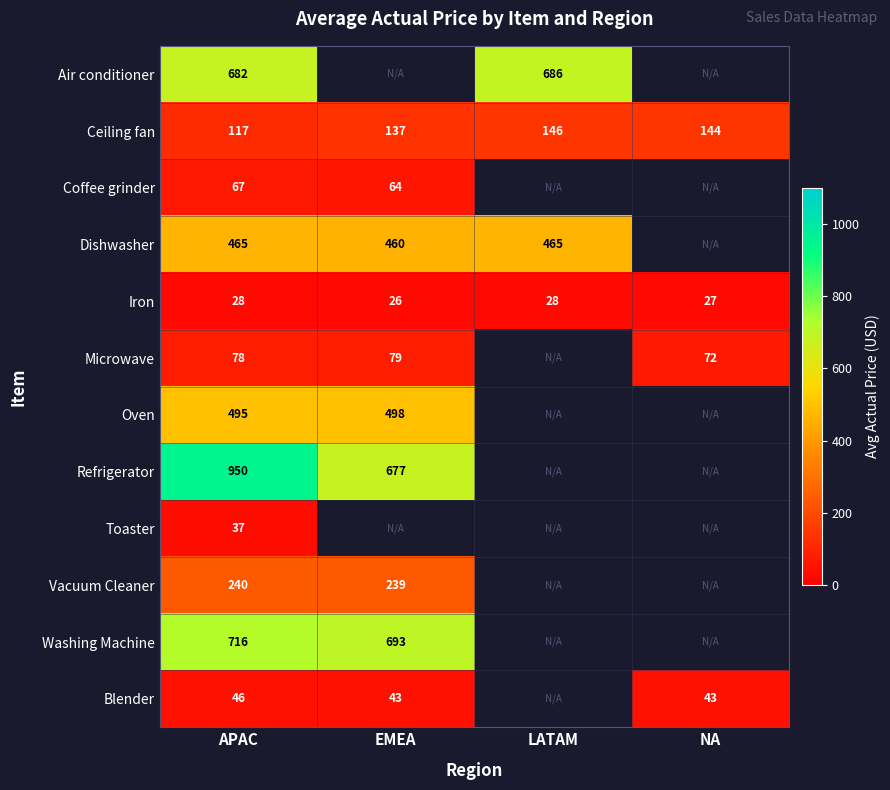

At which category is the sum across all series the highest?

APAC